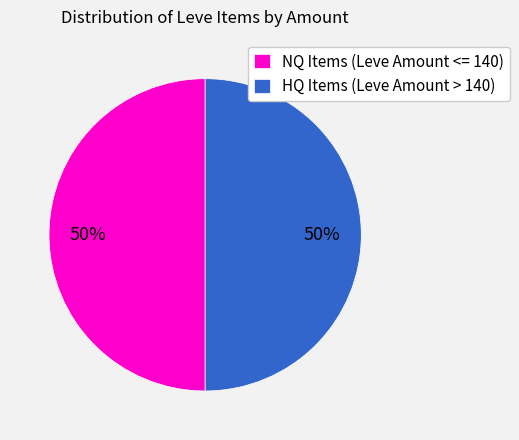

The HQ Items (Leve Amount > 140) slice represents 50% of the pie. True or false?

True